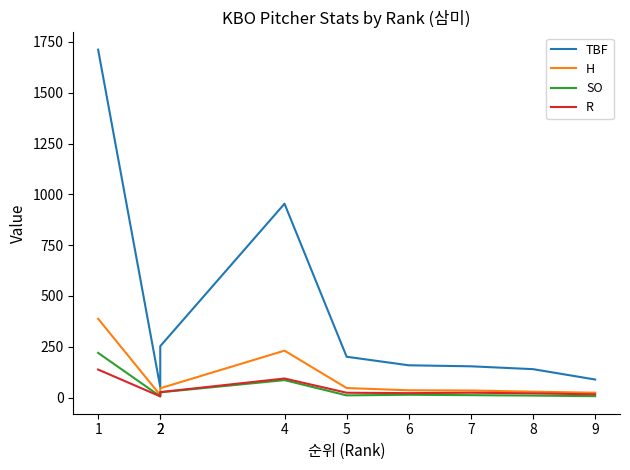

True or false: R and H intersect in this chart.

False